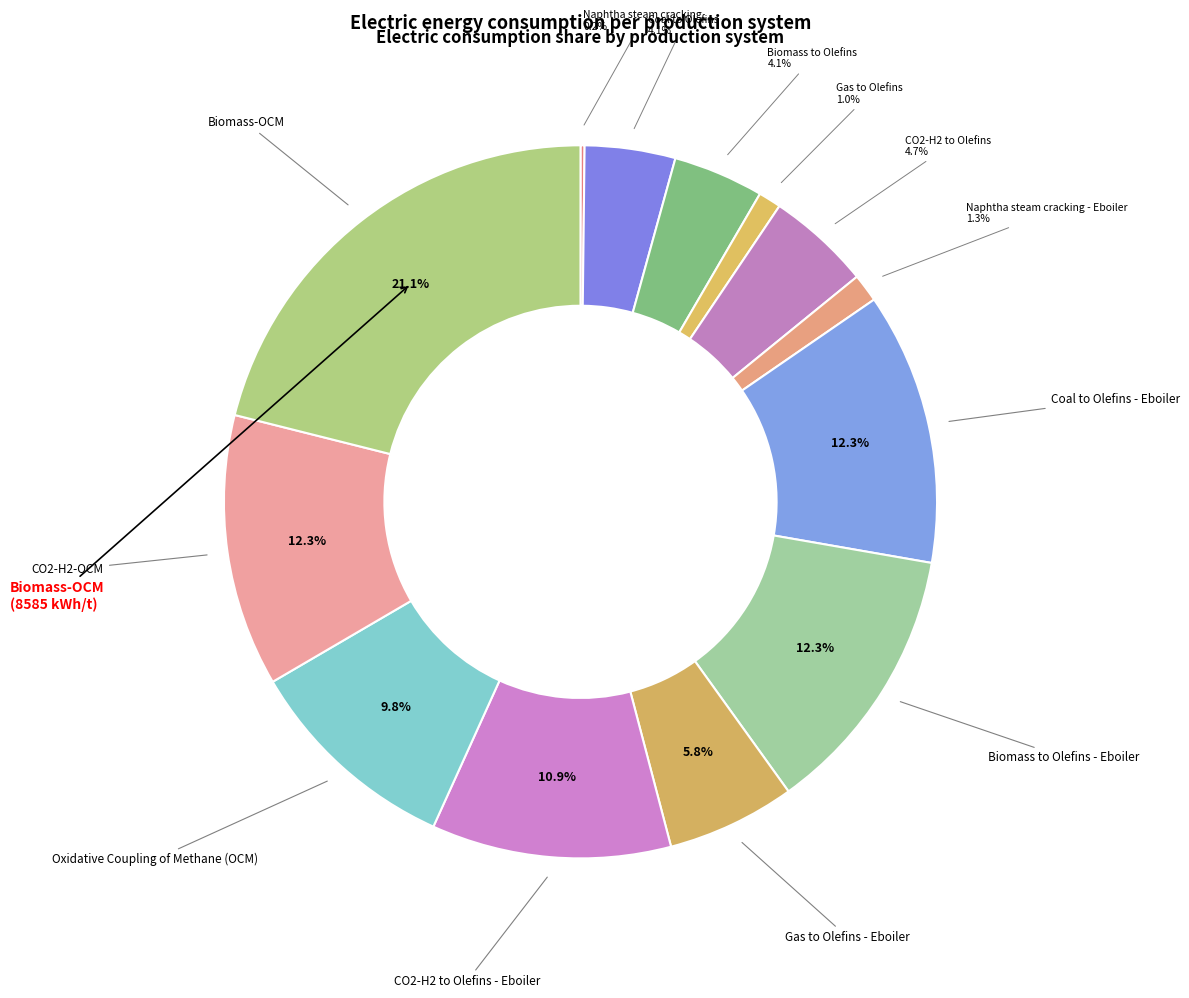

Rank the categories by value from highest to lowest.

Biomass-OCM, Coal to Olefins - Eboiler, Biomass to Olefins - Eboiler, CO2-H2-OCM, CO2-H2 to Olefins - Eboiler, Oxidative Coupling of Methane (OCM), Gas to Olefins - Eboiler, CO2-H2 to Olefins, Coal to Olefins, Biomass to Olefins, Naphtha steam cracking - Eboiler, Gas to Olefins, Naphtha steam cracking